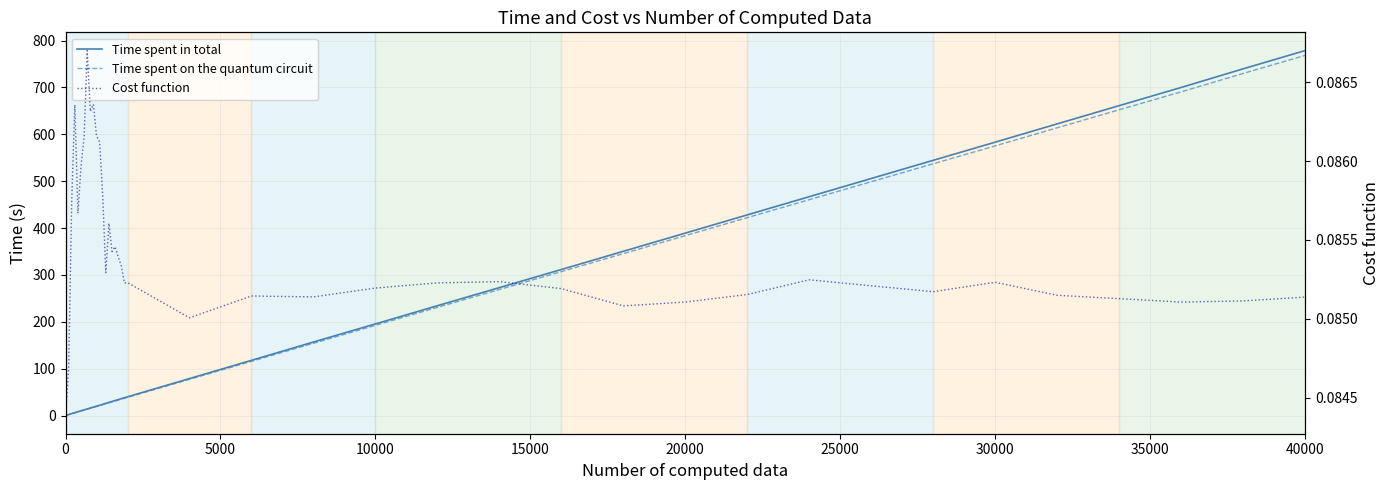

Reading left to right, list all the values displayed in this chart.

Time spent in total: 0.1	2.0	4.0	6.0	8.0	10.0	12.0	14.0	16.0	17.9	19.9	21.9	23.8	26.0	27.9	30.0	32.0	33.9	35.9	37.9	39.9	78.8	117.7	156.8	195.4	234.3	272.9	311.6	350.4	389.2	428.1	467.0	505.7	544.5	583.3	622.3	661.2	700.0	739.7	778.7
Time spent on the quantum circuit: 0.1	1.9	3.9	5.8	7.8	9.7	11.6	13.5	15.5	17.3	19.3	21.2	23.1	25.2	27.1	29.0	31.0	32.8	34.8	36.8	38.7	77.2	115.6	154.2	192.4	230.8	268.9	307.1	345.4	383.8	422.2	460.5	498.8	537.1	575.4	613.9	652.3	690.6	729.9	768.4
Cost function: 0.1	0.1	0.1	0.1	0.1	0.1	0.1	0.1	0.1	0.1	0.1	0.1	0.1	0.1	0.1	0.1	0.1	0.1	0.1	0.1	0.1	0.1	0.1	0.1	0.1	0.1	0.1	0.1	0.1	0.1	0.1	0.1	0.1	0.1	0.1	0.1	0.1	0.1	0.1	0.1